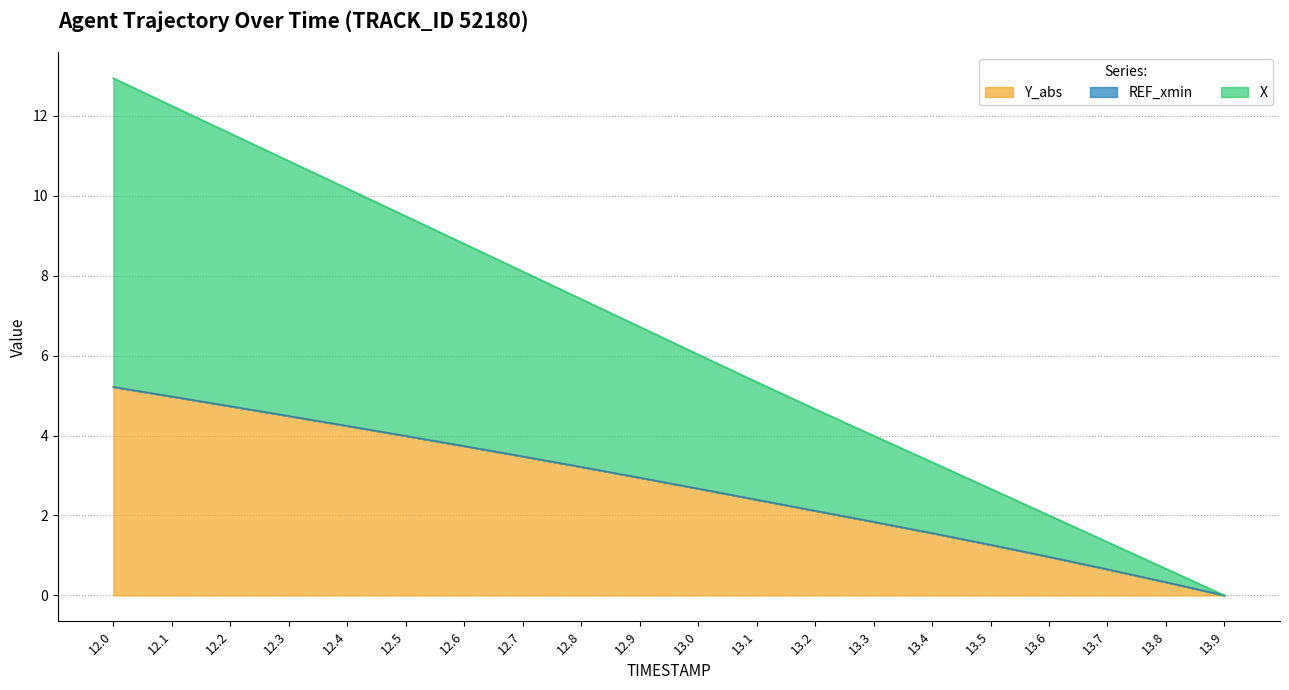

Which has a higher value, 12.5 or 12.8?

12.5